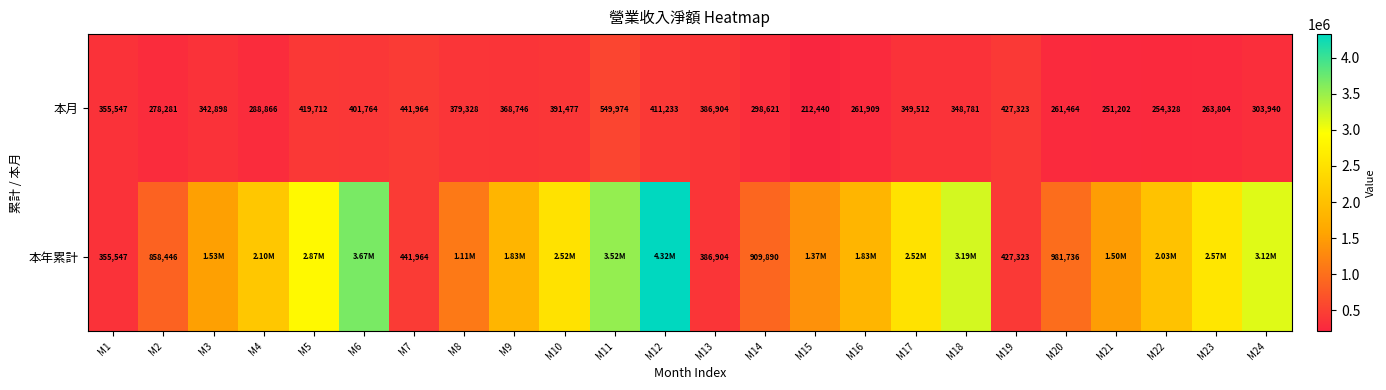

What is the average value of the 本月 series?

343751